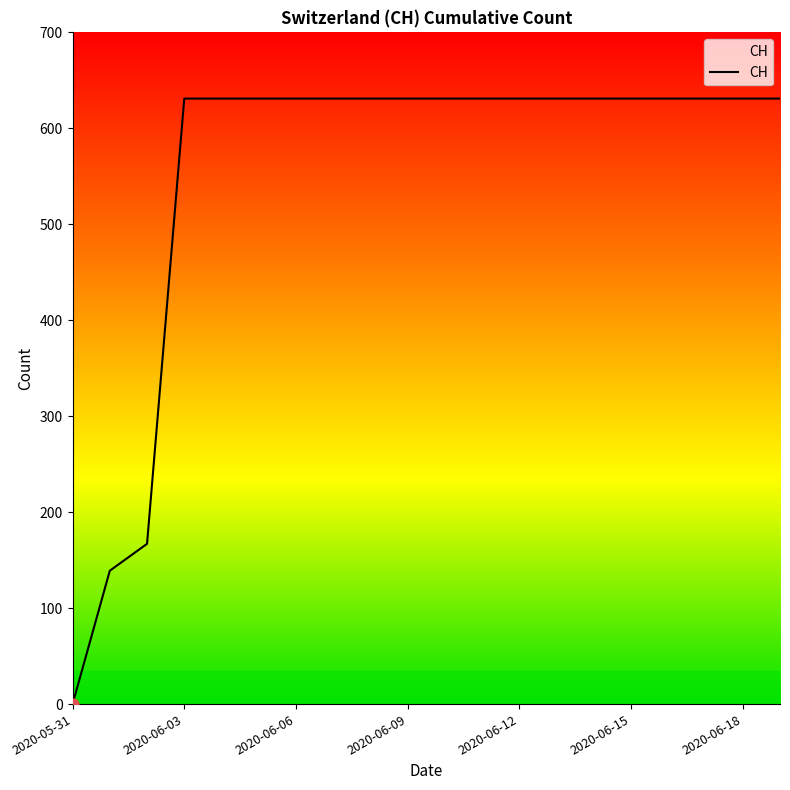

What is the greatest value displayed?

631